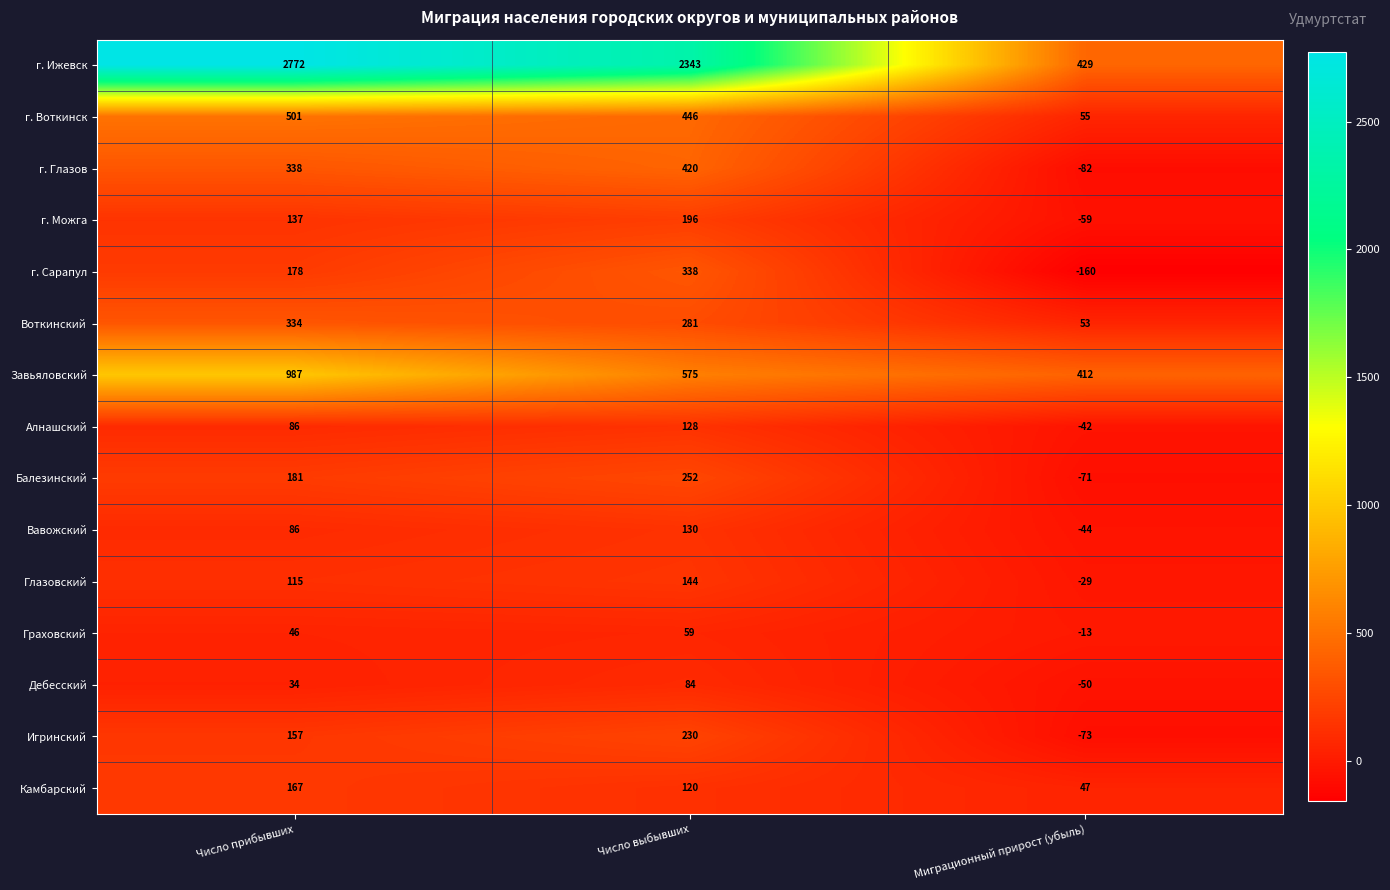

Rank the series by their maximum value, from lowest to highest.

Граховский, Дебесский, Алнашский, Вавожский, Глазовский, Камбарский, г. Можга, Игринский, Балезинский, Воткинский, г. Сарапул, г. Глазов, г. Воткинск, Завьяловский, г. Ижевск